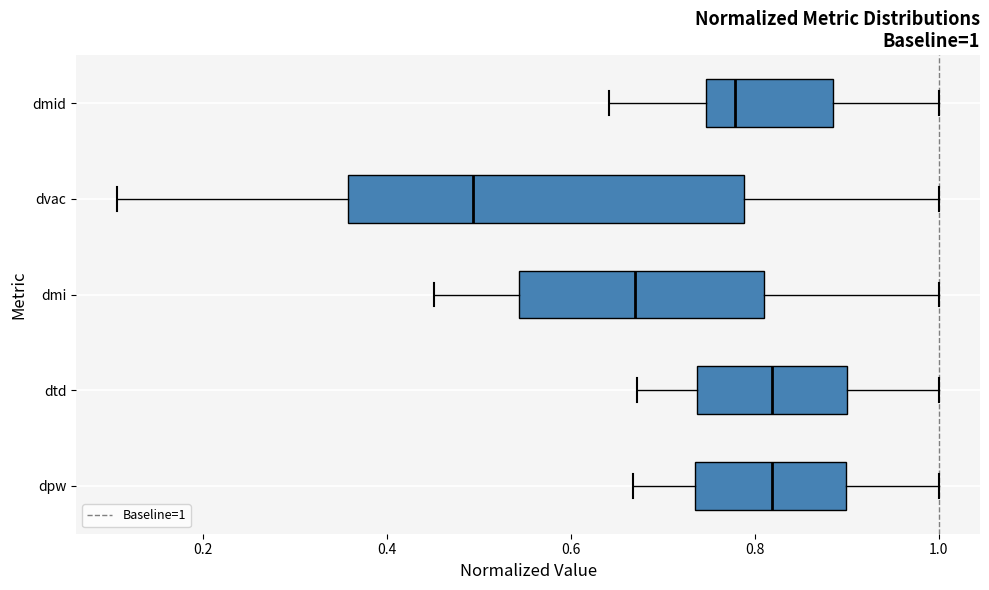

Comparing the boxes themselves (not the whiskers), which one is the widest?

dvac